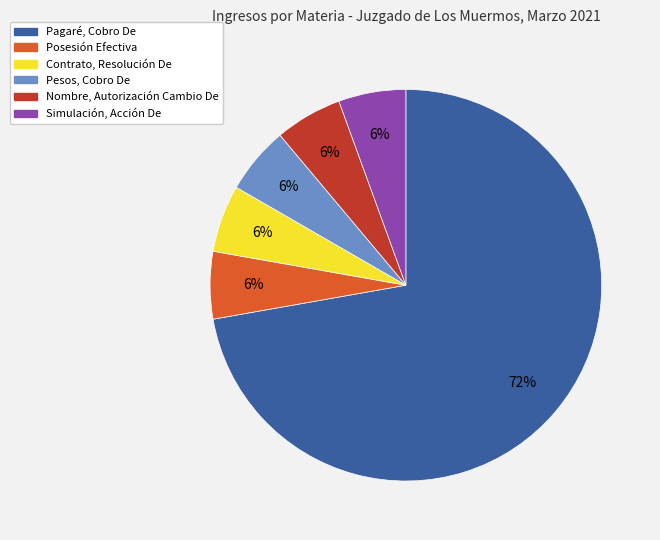

Do Pagaré, Cobro De and Nombre, Autorización Cambio De together represent more than half of the pie?

Yes